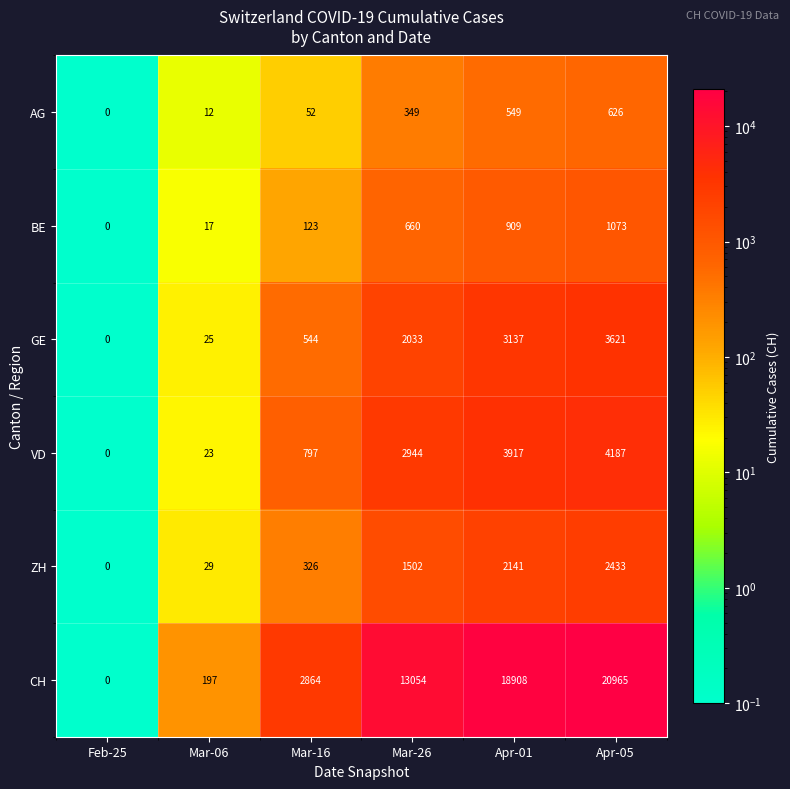

Which series has the largest total across all categories?

CH